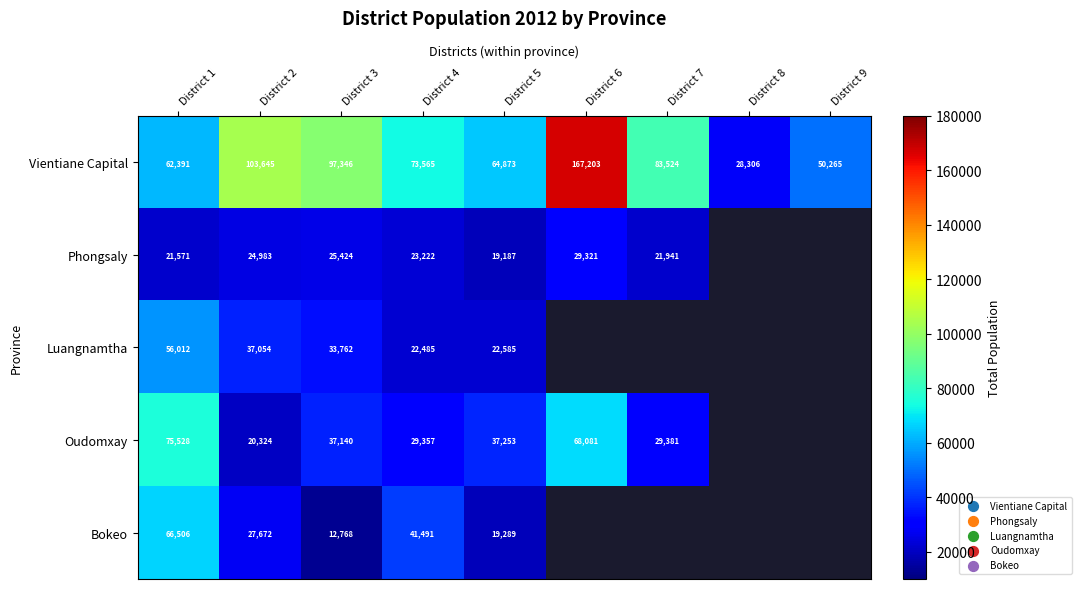

True or false: Phongsaly has a value of 8186.7 at District 2.

False